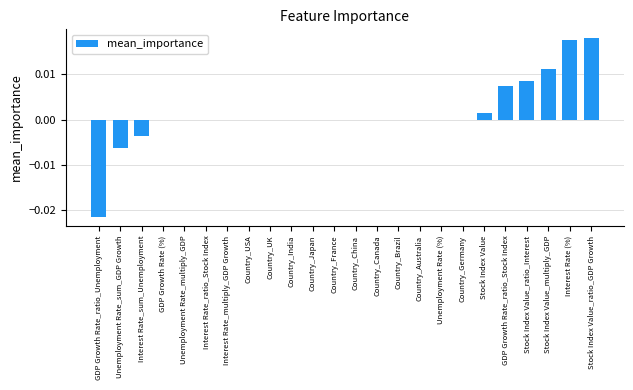

Which has a higher value, Stock Index Value or GDP Growth Rate (%)?

Stock Index Value